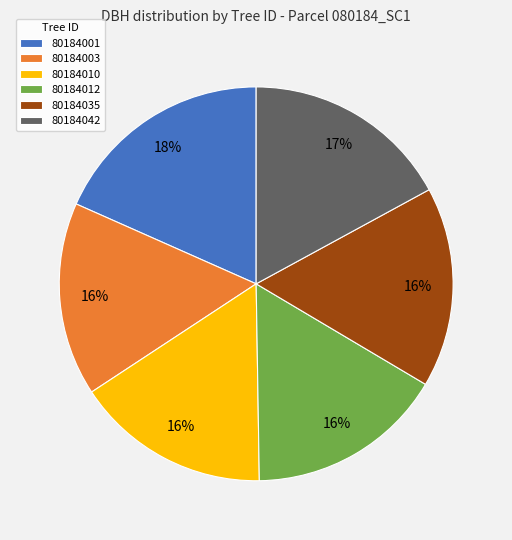

To the nearest percent, what portion does 80184035 represent?

16%